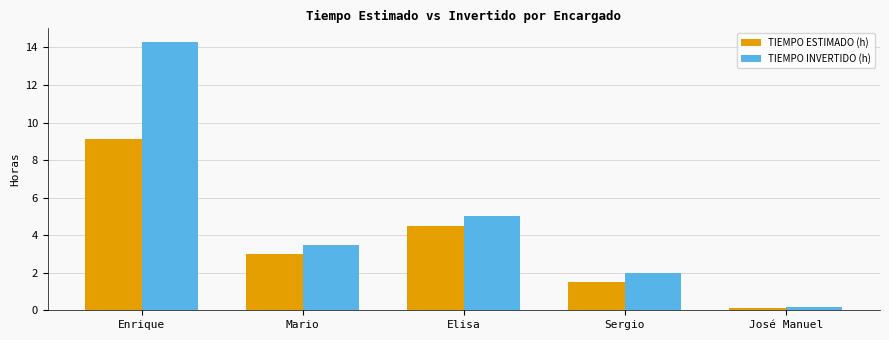

Which series has the largest range (max minus min)?

TIEMPO INVERTIDO (h)